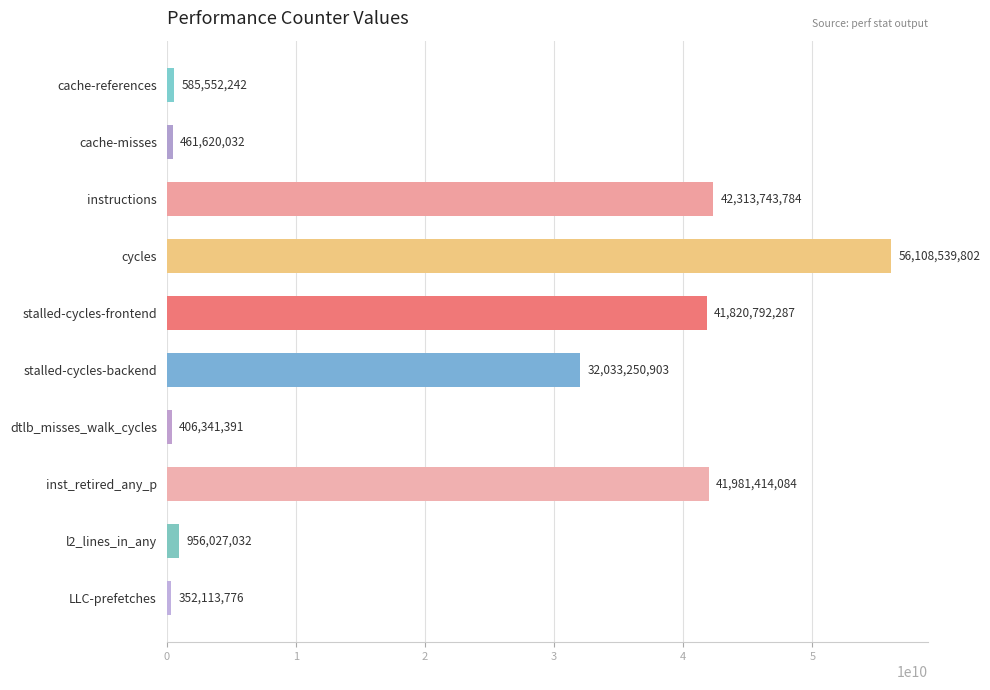

How many bars are there in total?

10